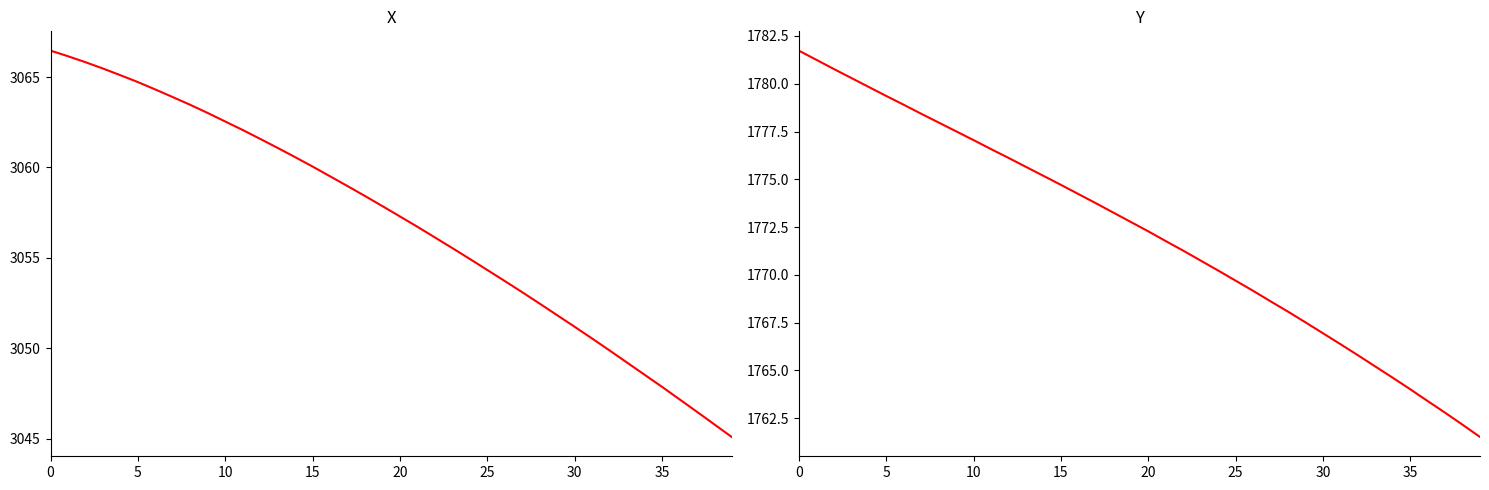

The value of Y at 28 is 3066.7. True or false?

False